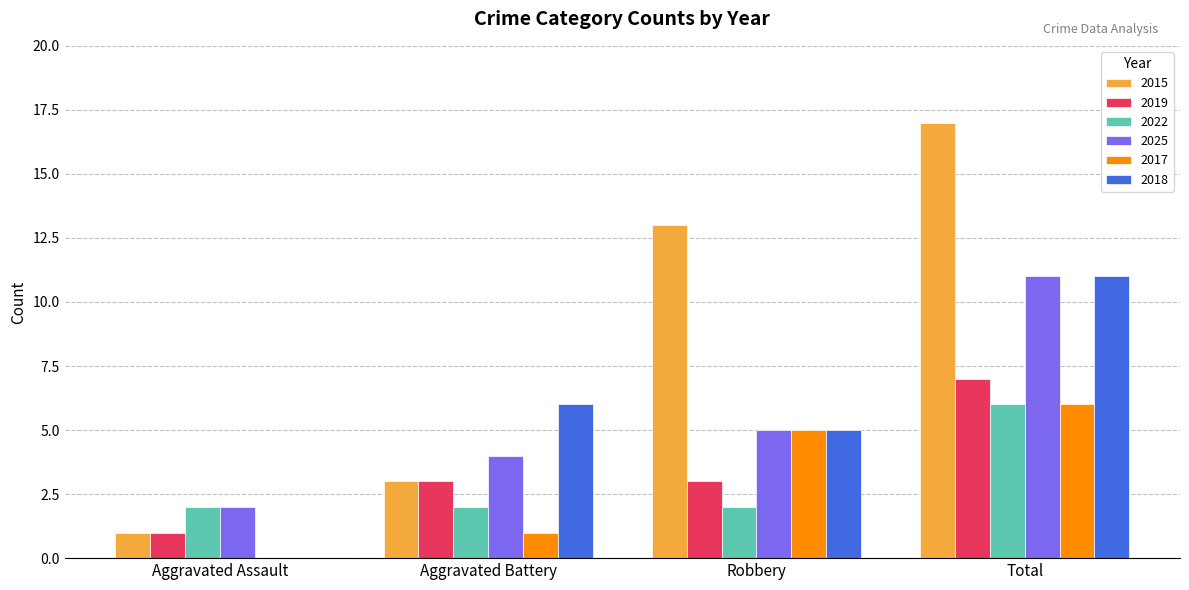

Does the chart contain stacked bars?

No